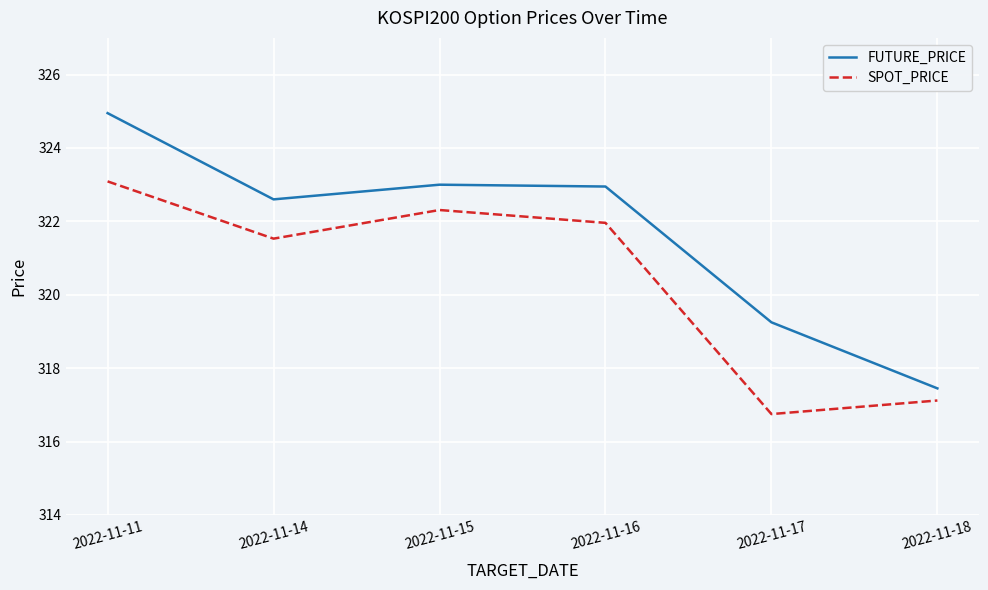

How many lines are shown in the chart?

2